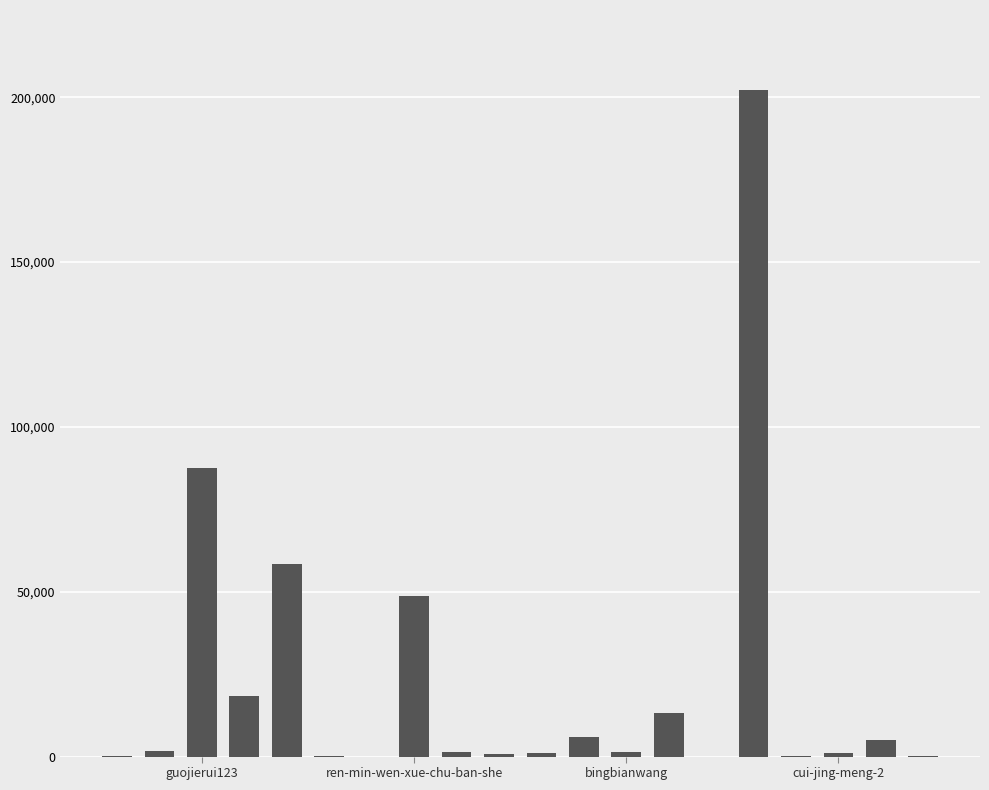

Are the bars horizontal?

No